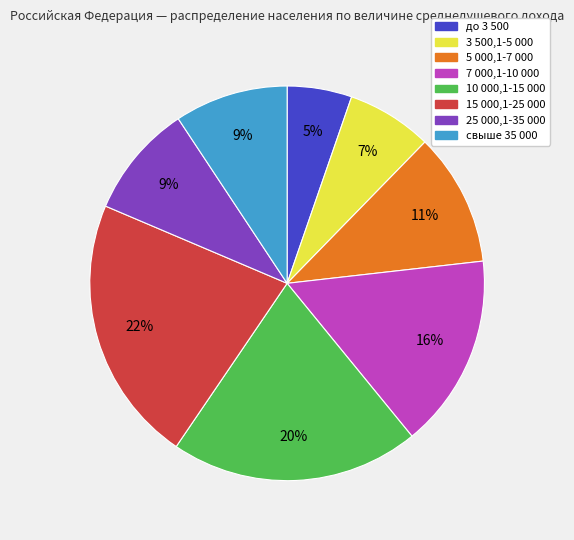

How many slices are in this pie chart?

8